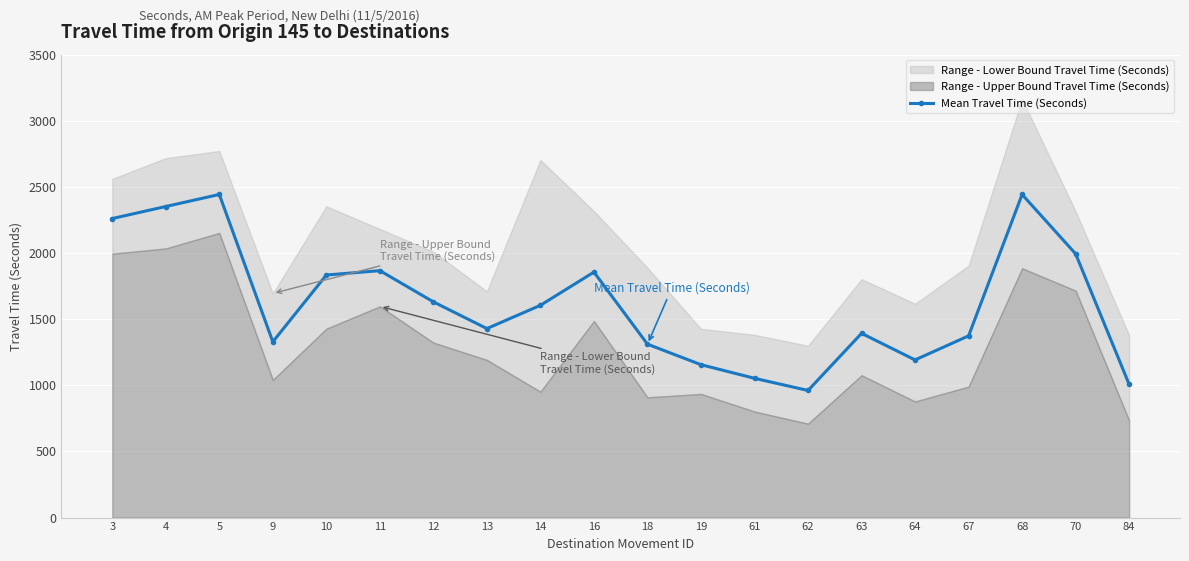

What is the difference between the second highest and minimum values?

1482